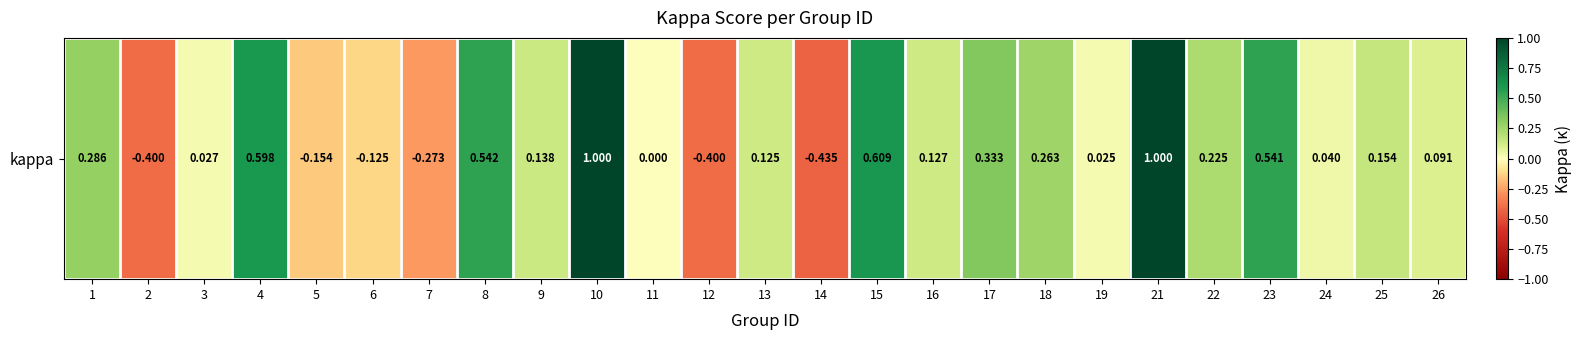

The value at 5 is -0.2. True or false?

True